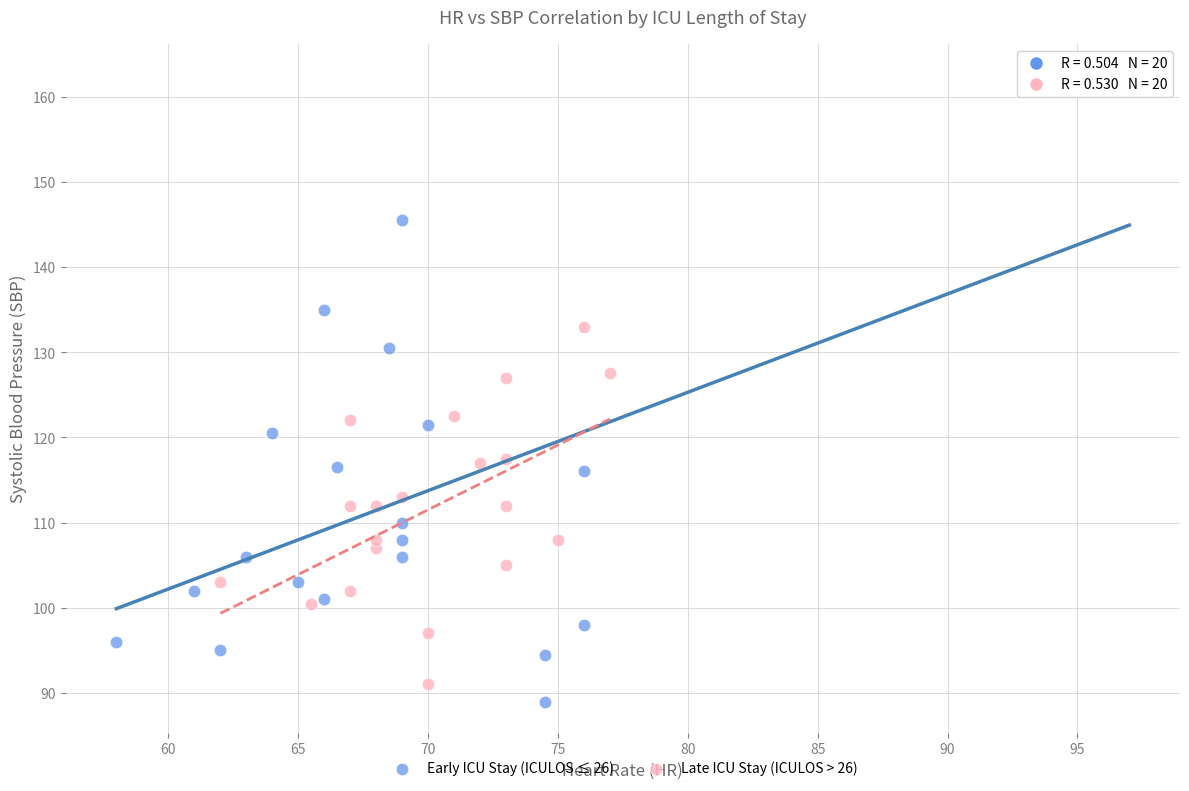

Which series reaches the maximum Y coordinate?

Early ICU Stay (ICULOS ≤ 26)